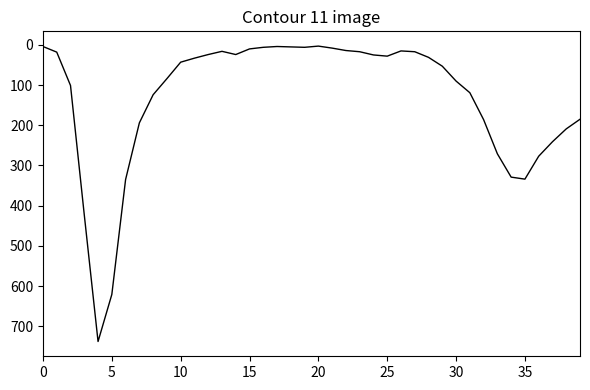

What is the maximum value shown in the chart?

738